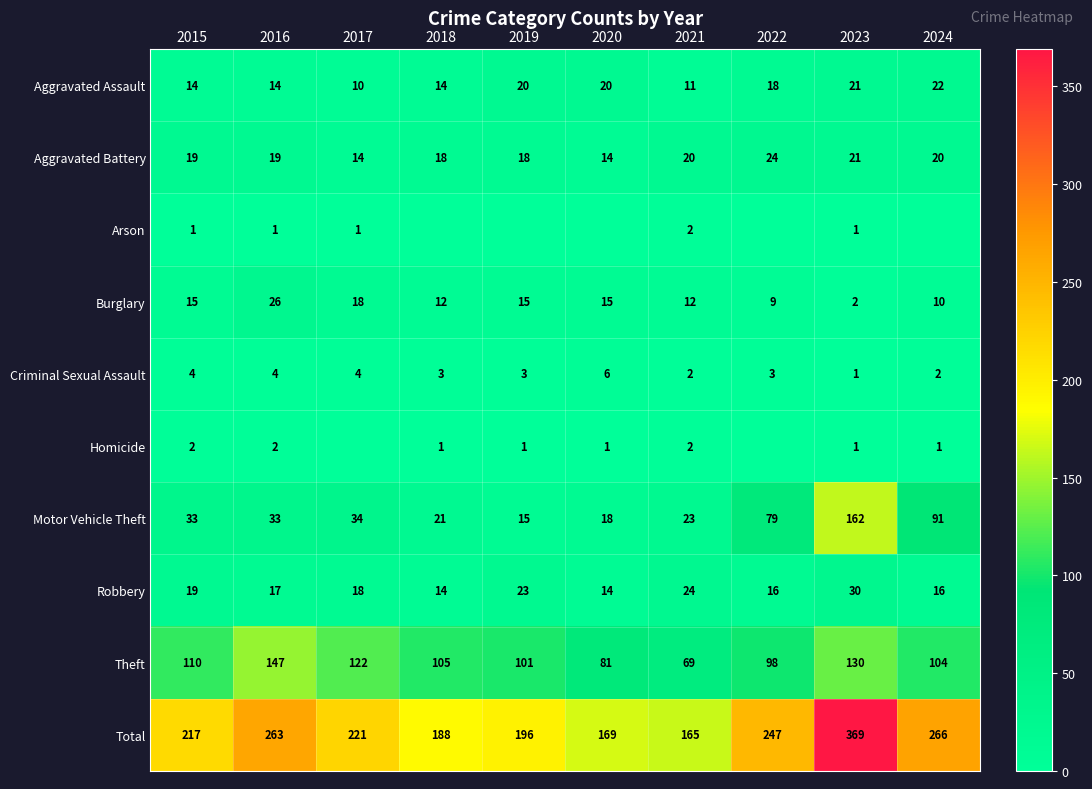

What value does the Robbery series have at 2020, to the nearest 5?

15